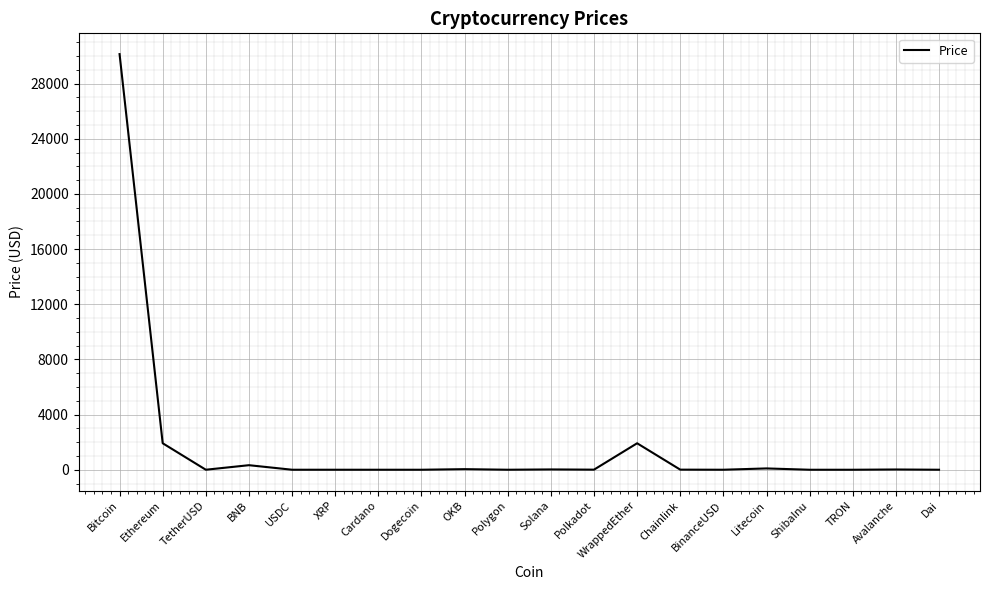

Which category has the highest value across all series?

Bitcoin